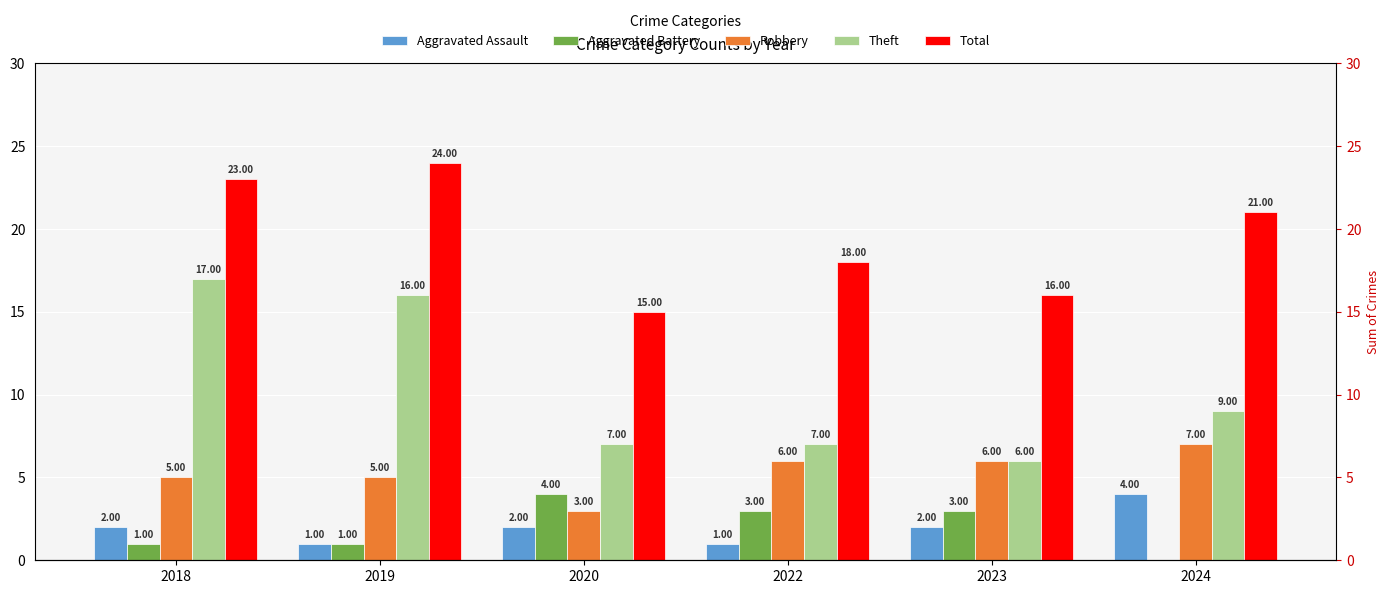

What is the difference between the maximum and second lowest values in the Aggravated Battery series?

3